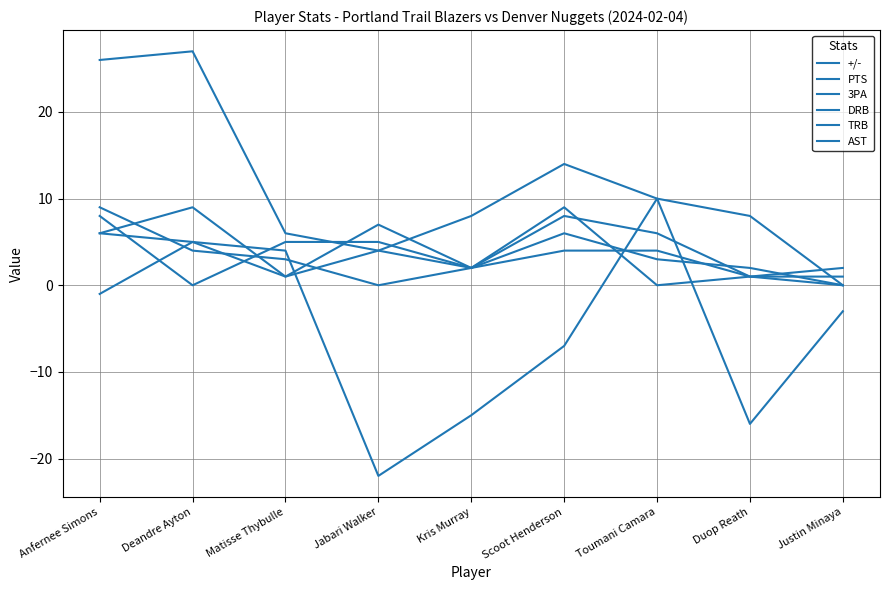

Rank the series by their maximum value, from lowest to highest.

DRB, 3PA, TRB, AST, +/-, PTS